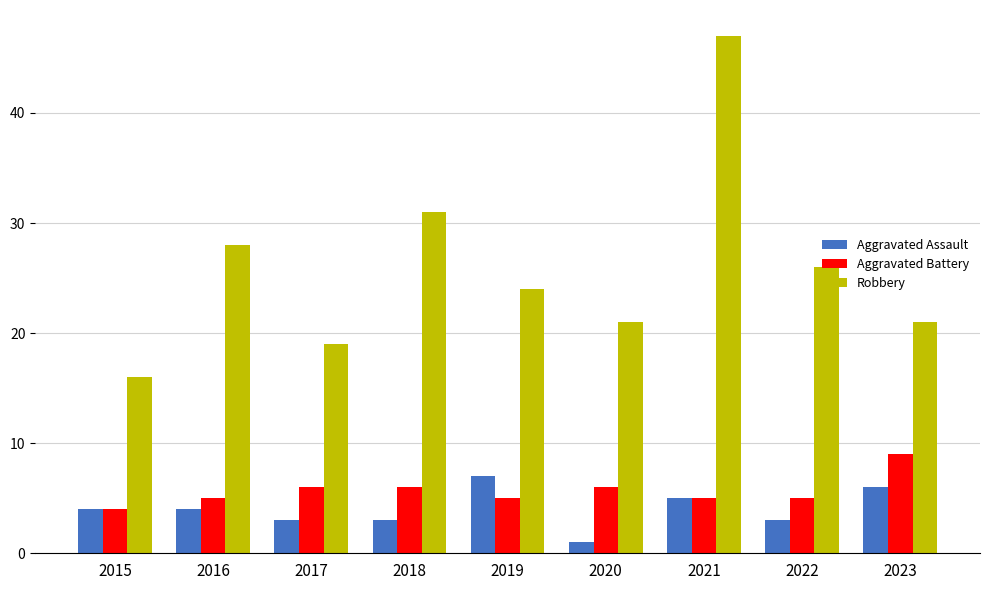

What is the value of the Robbery bar at the 9th from the left?

21